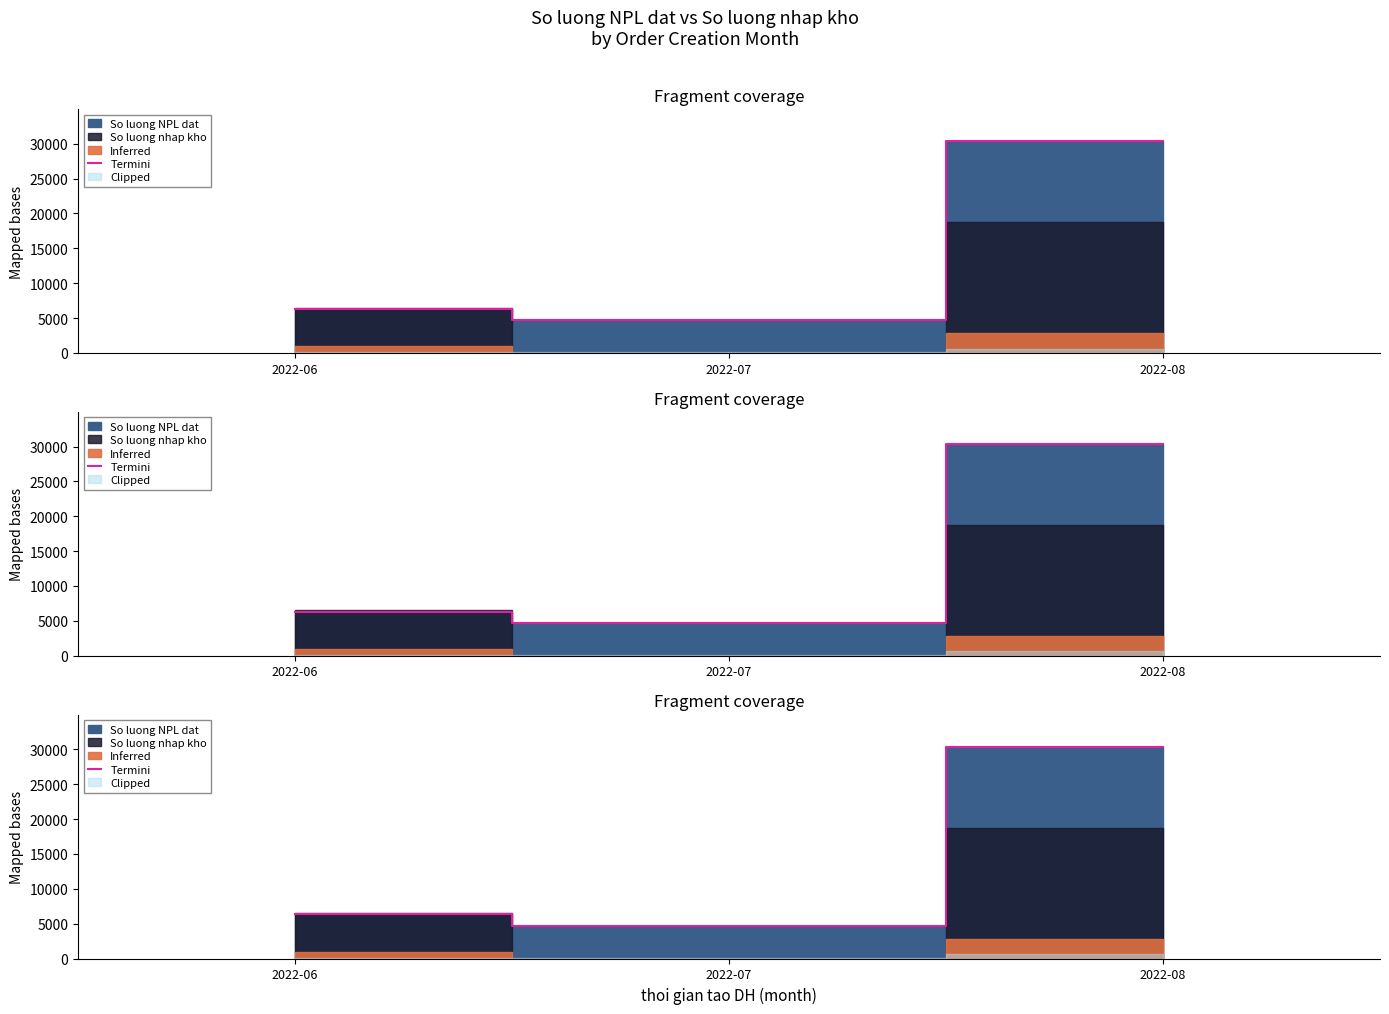

At which label does the data first exceed 6327?

2022-06